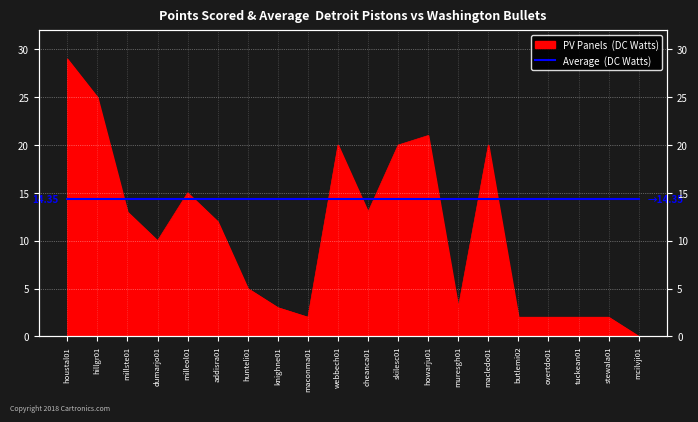

What is the value of the 3rd point from the left?

13